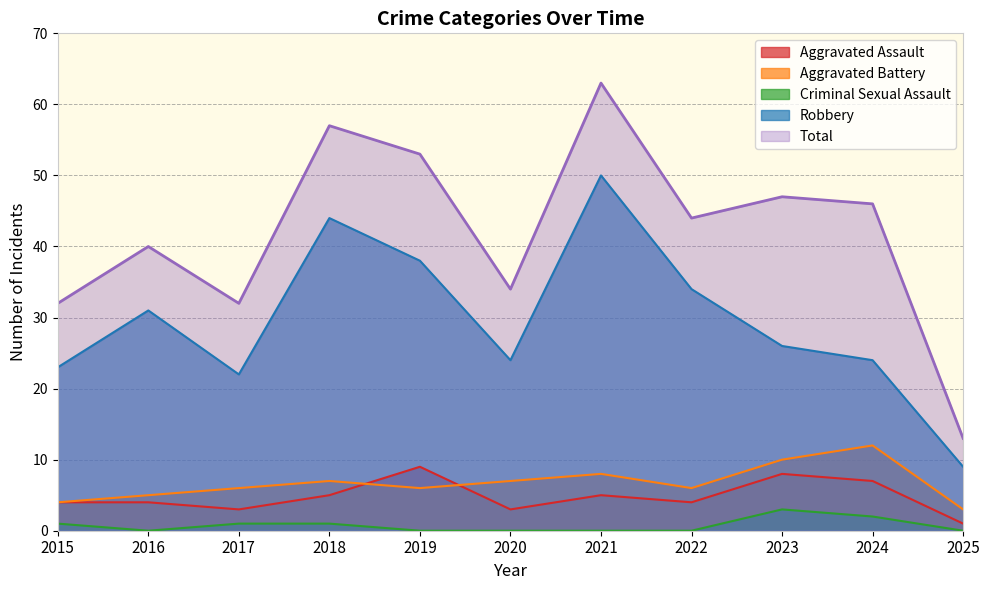

True or false: Total has a value of 57 at 2018.

True